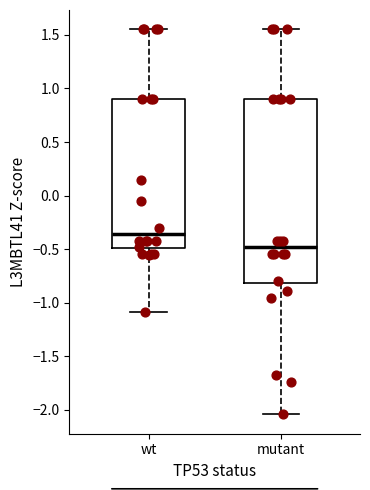

Which box has the highest median line?

wt